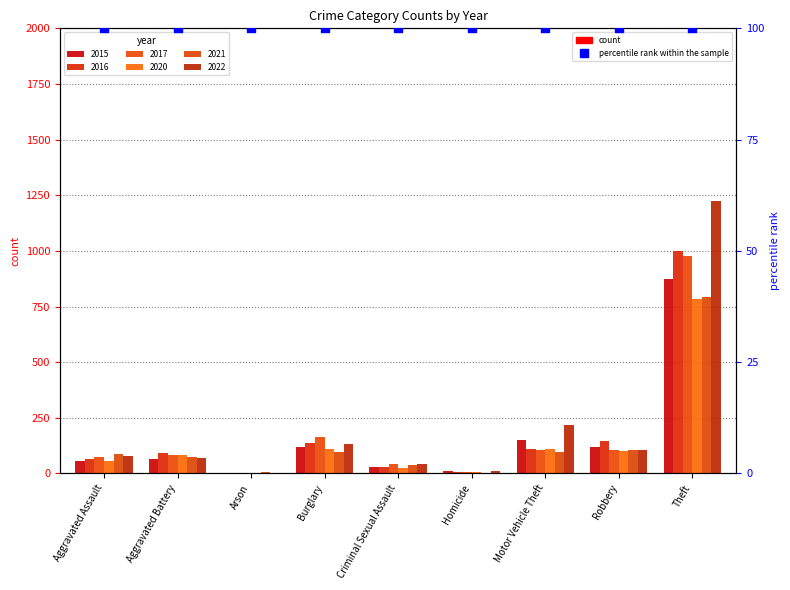

Which series has the widest spread of Y values?

2022